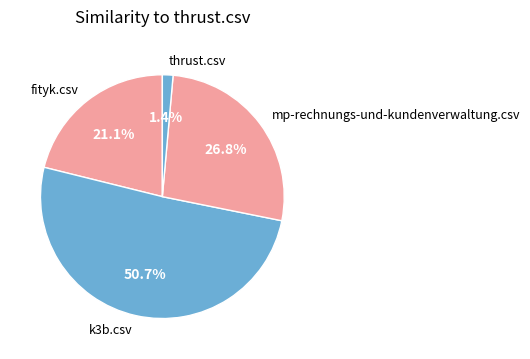

To the nearest percent, what portion does mp-rechnungs-und-kundenverwaltung.csv represent?

27%